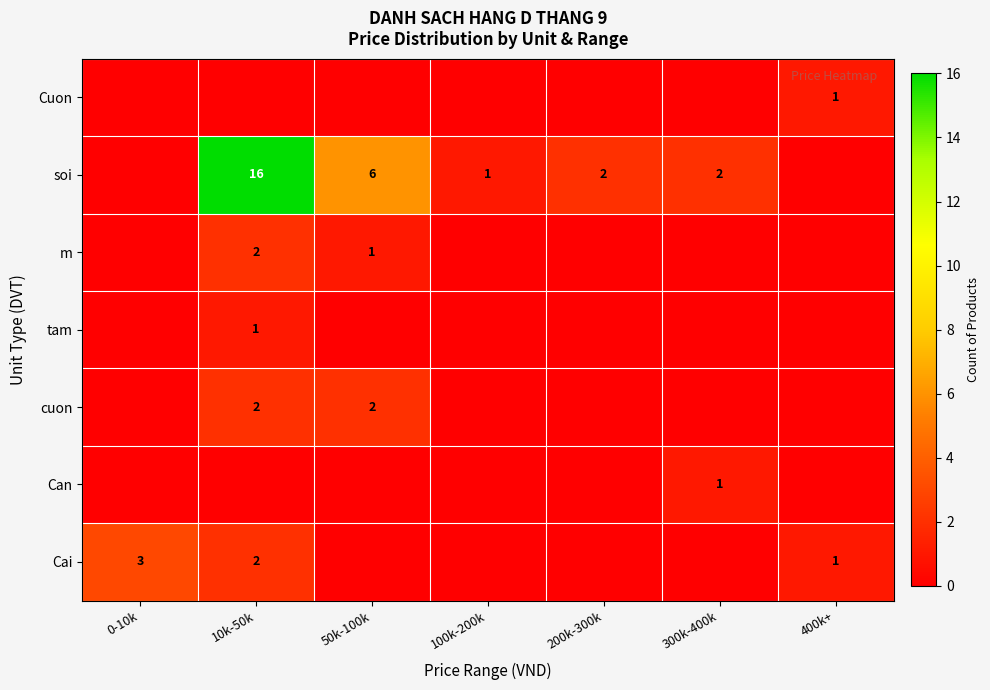

What is the sum of the soi values at 50k-100k and 10k-50k?

22